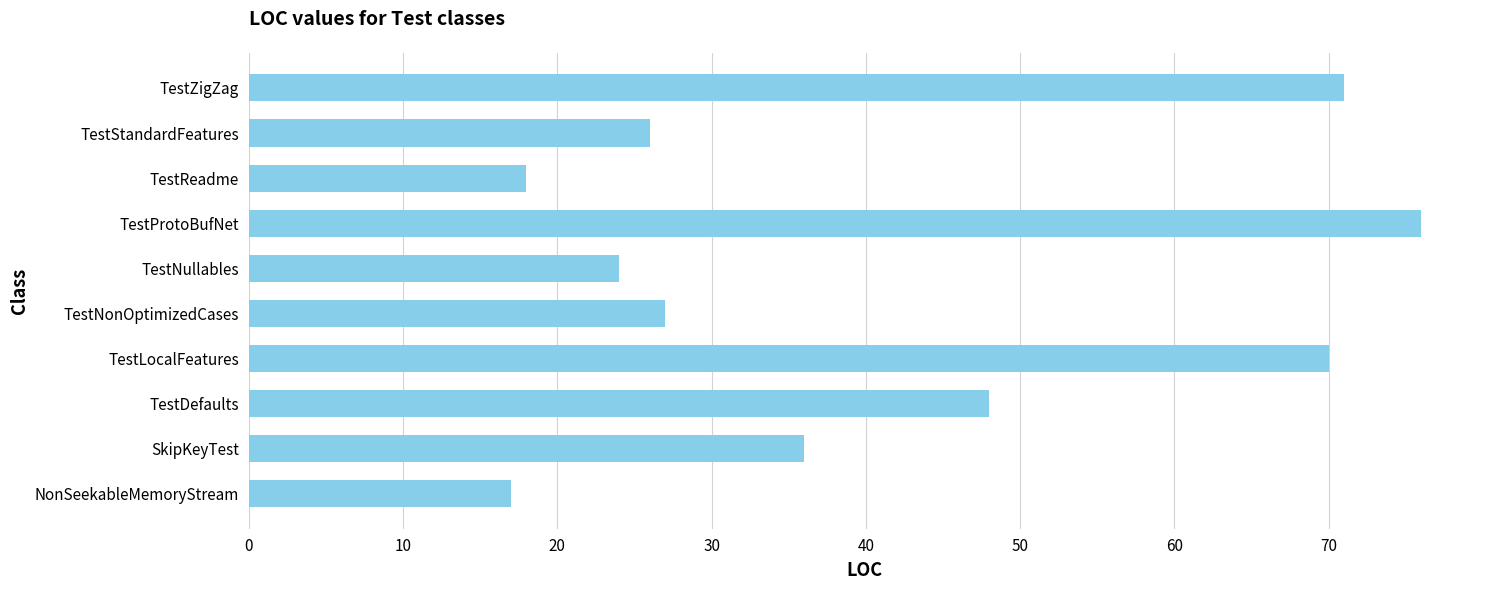

What is the difference between the values at TestDefaults and TestNonOptimizedCases?

21